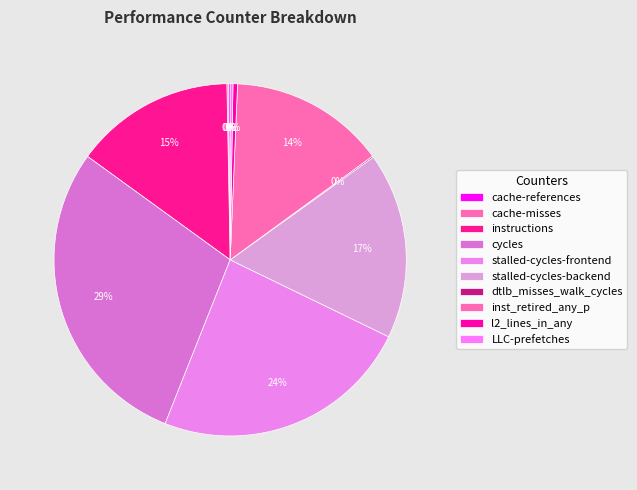

How many segments does this pie chart have?

10